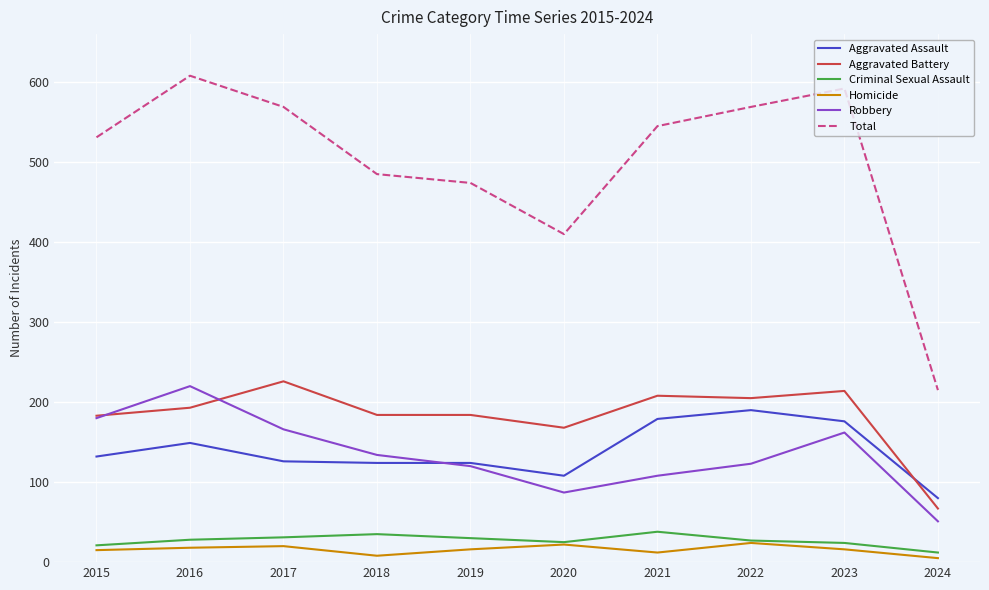

The Total series shows 168 at 2020. True or false?

False